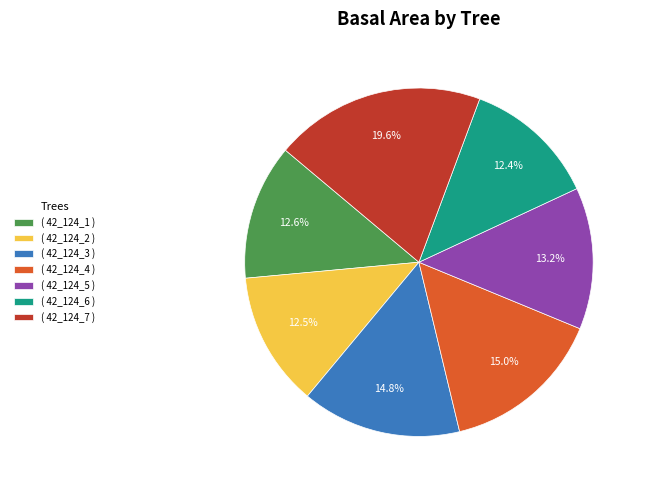

What portion of the pie excludes ( 42_124_1 )?

87.4%